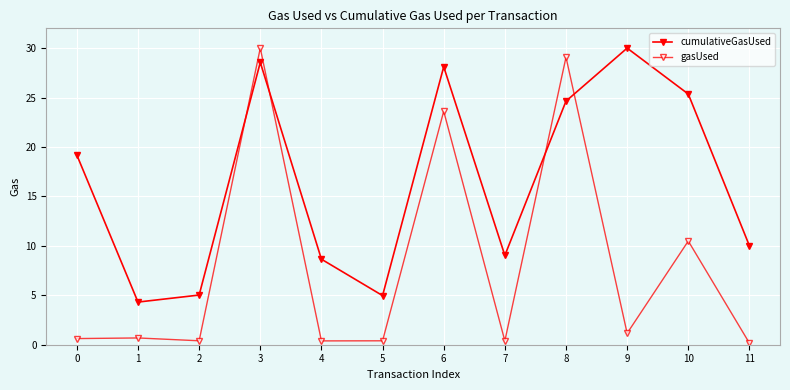

Reading left to right, what are all the values shown in this chart?

cumulativeGasUsed: 19.2	4.3	5.0	28.6	8.7	5.0	28.1	9.0	24.6	30.0	25.4	10.0
gasUsed: 0.6	0.7	0.4	30.0	0.4	0.4	23.6	0.4	29.1	1.2	10.5	0.2